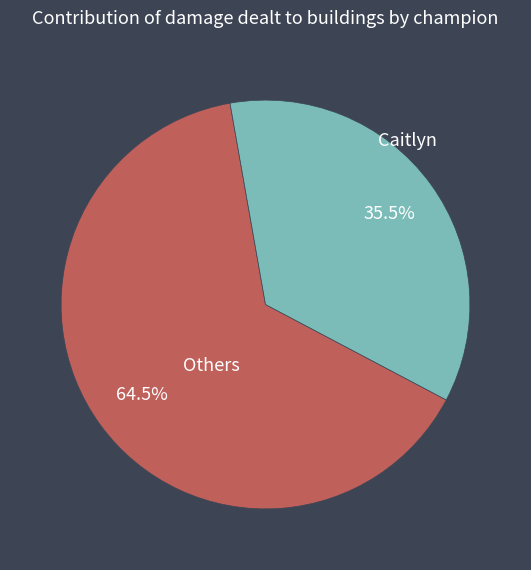

To the nearest percent, what is the difference between the largest and smallest slice percentages?

29%